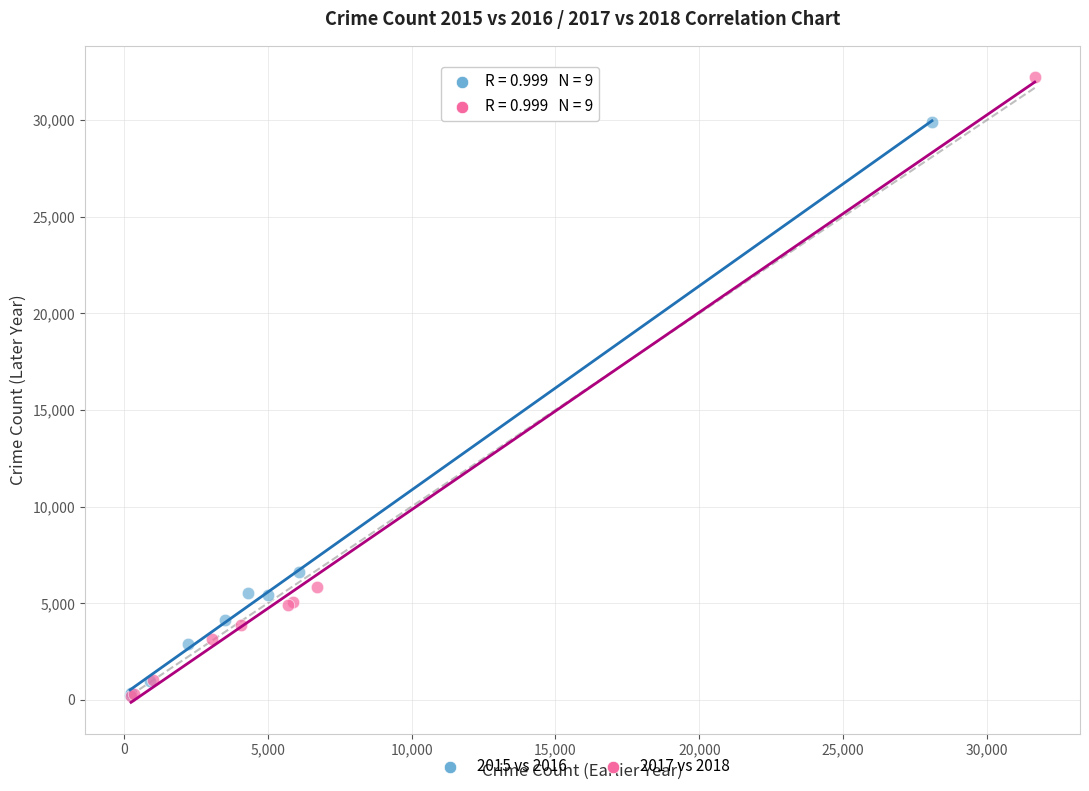

Which series has the widest spread of Y values?

2017 vs 2018